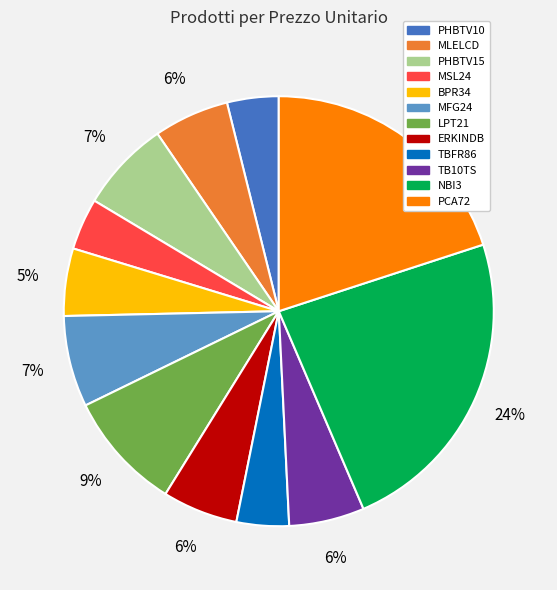

How many segments does this pie chart have?

12